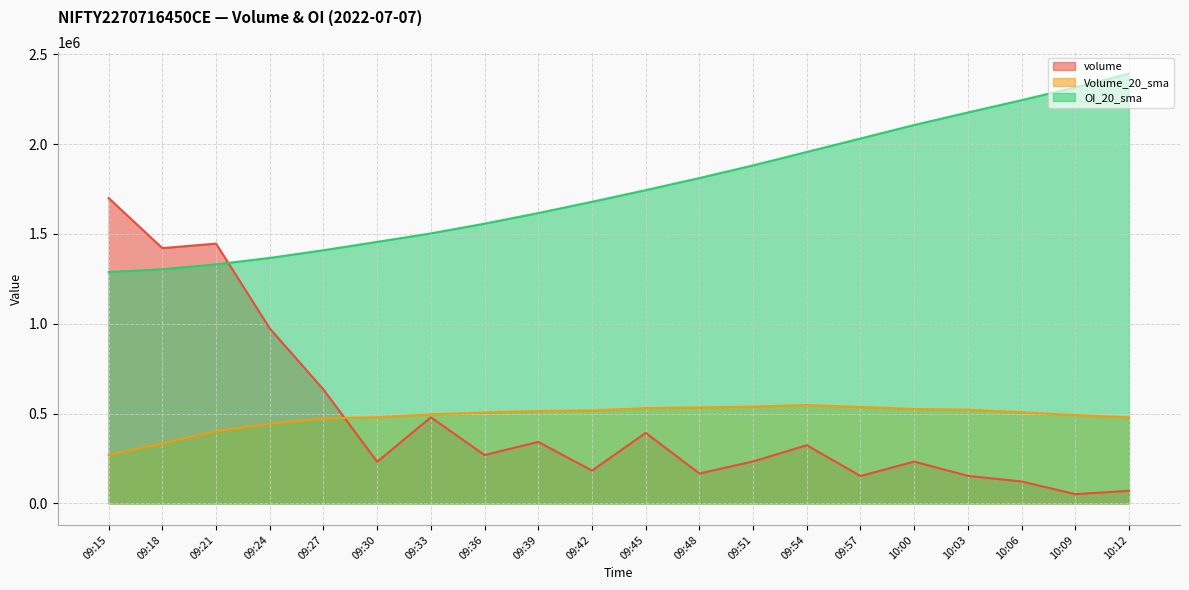

Which series has the largest total across all categories?

OI_20_sma